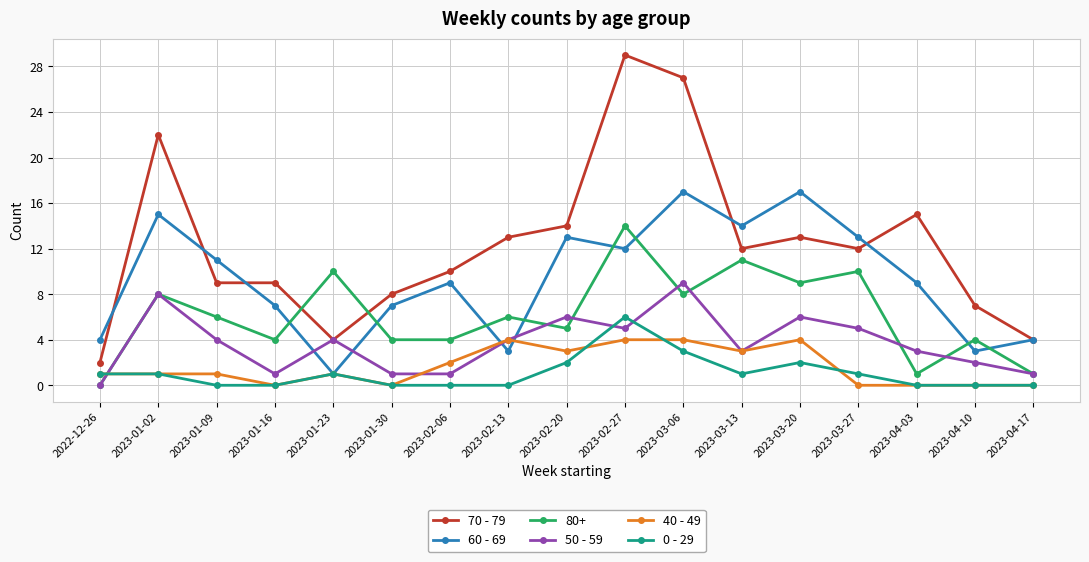

Where is the first local maximum for 60 - 69?

2023-01-02